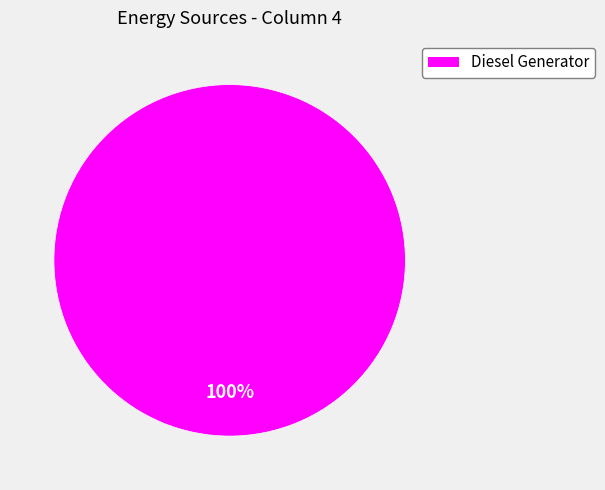

Does any single category account for the majority?

Yes